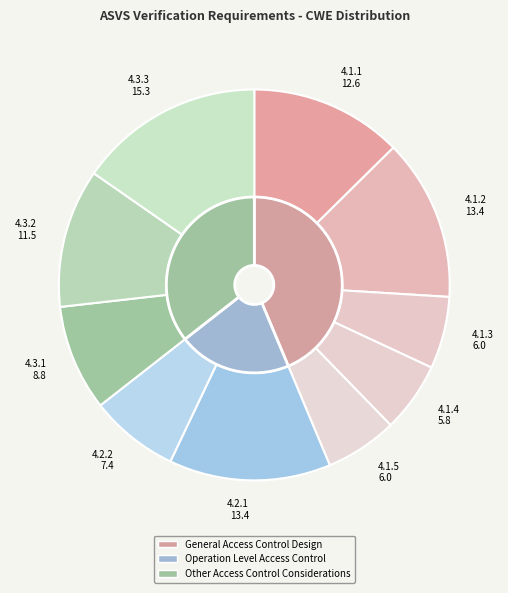

The 4.1.1 slice represents 13% of the pie. True or false?

True